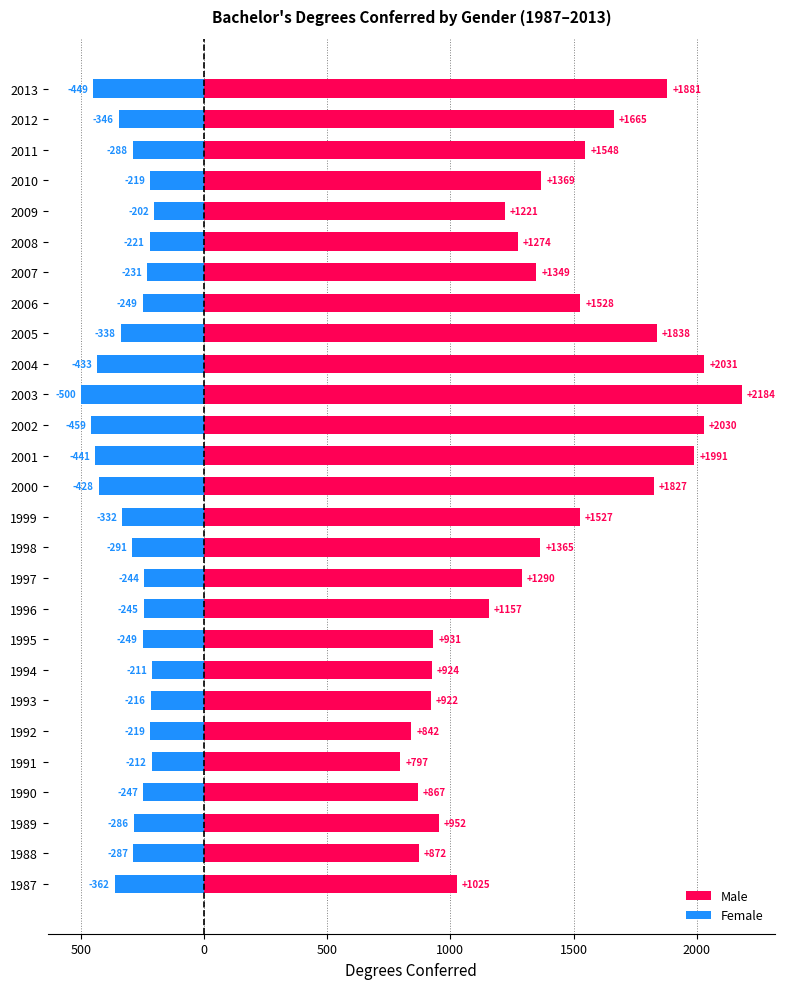

Rank the series by their average value, from lowest to highest.

Female, Male